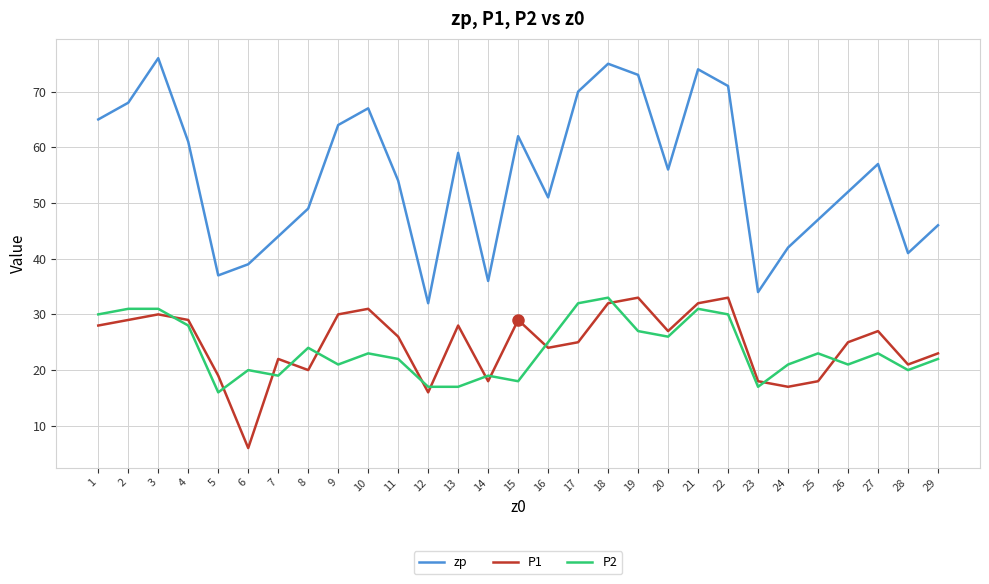

Between 6 and 28, which series saw the biggest shift?

P1